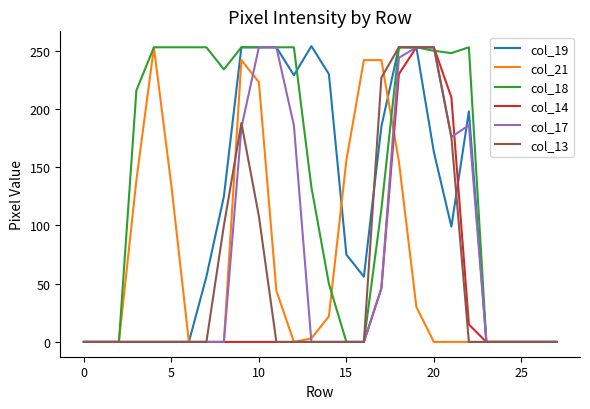

How many lines are shown in the chart?

6